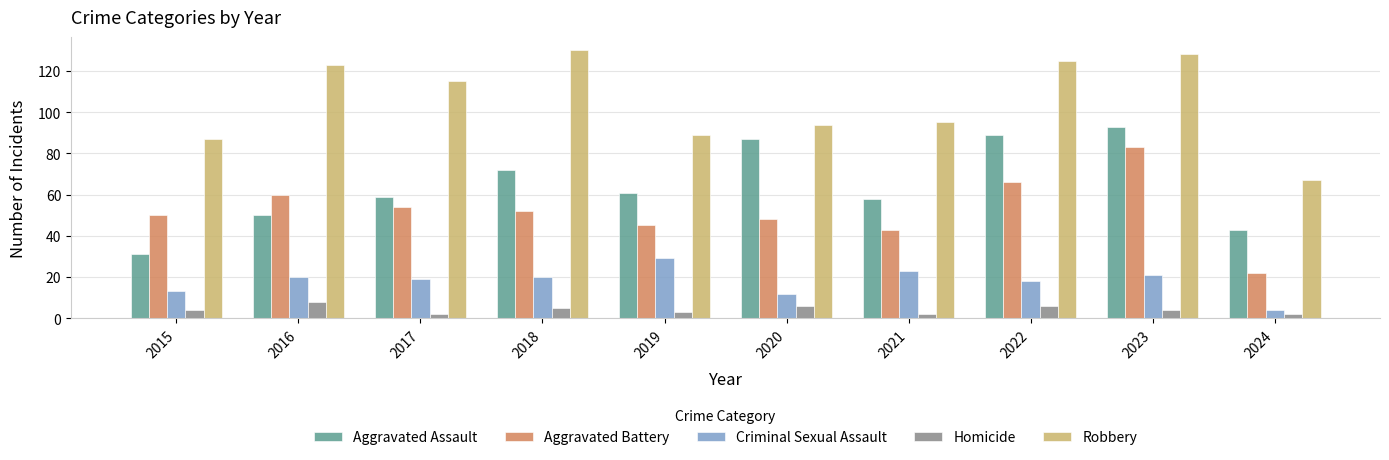

What is the spread (max minus min) of values at 2019?

86